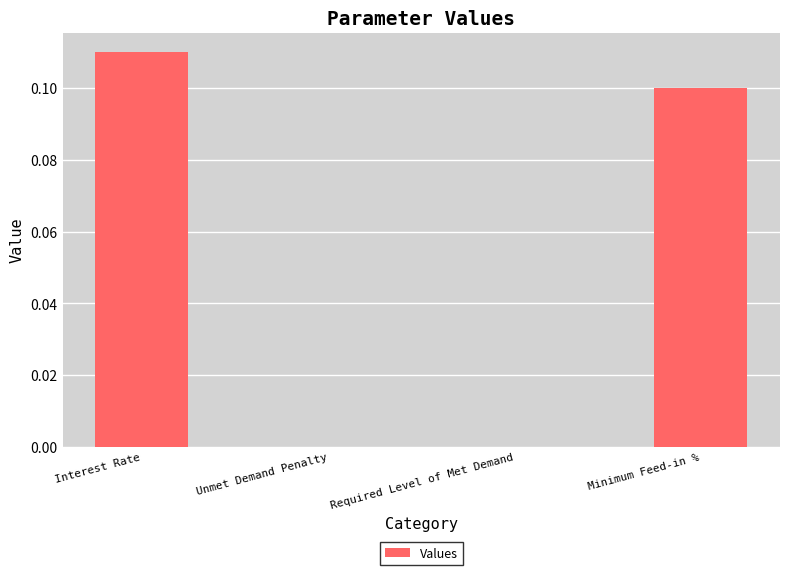

At which category does the chart reach its peak across all series?

Interest Rate